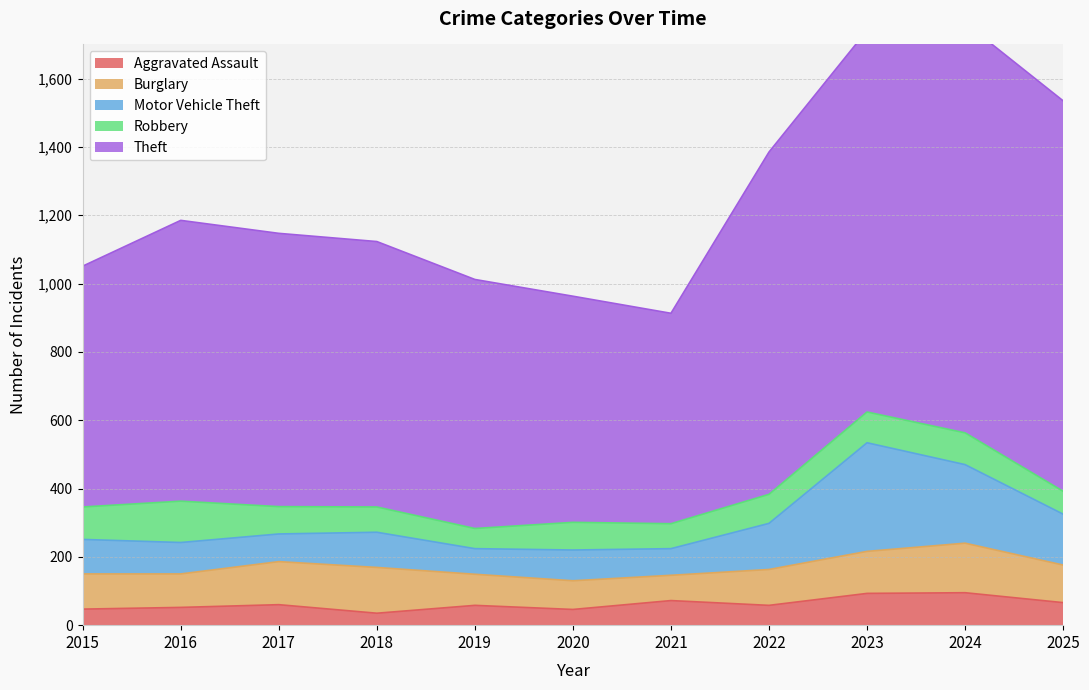

Reading left to right, what are all the values shown in this chart?

Aggravated Assault: 47	52	60	35	58	46	72	58	93	95	66
Burglary: 103	98	126	134	91	84	74	105	123	145	110
Motor Vehicle Theft: 101	92	81	103	75	90	78	135	318	230	149
Robbery: 95	121	80	74	59	81	73	85	90	93	67
Theft: 705	822	800	777	729	662	616	1002	1117	1200	1143